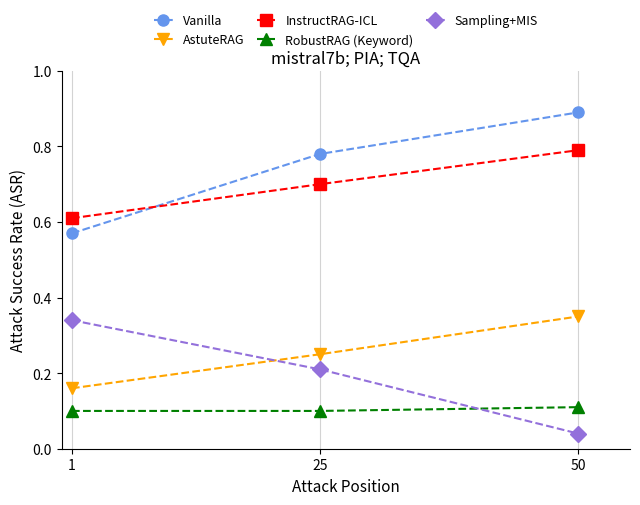

Rank the categories by Vanilla value from lowest to highest.

1, 25, 50